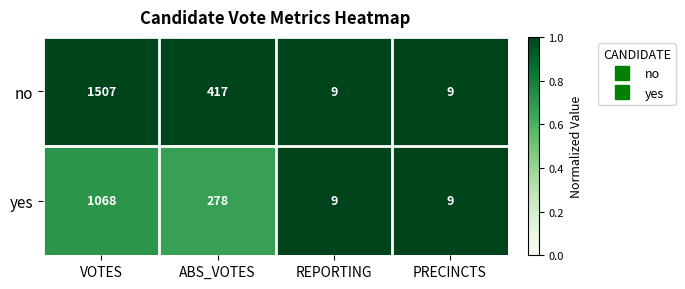

At which category does the chart reach its peak across all series?

VOTES